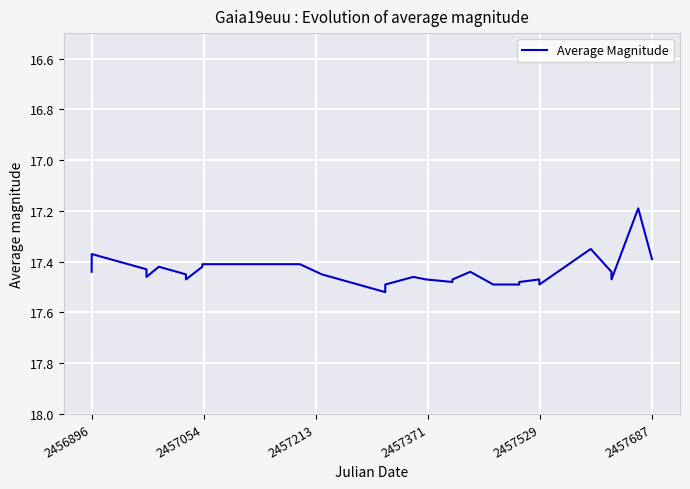

What is the smallest value displayed?

17.2